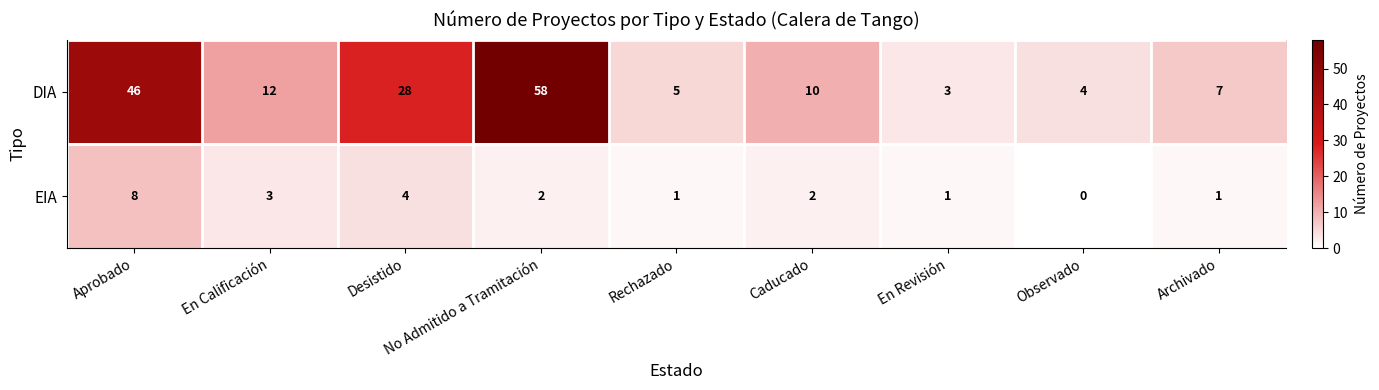

Count the number of data series in this chart.

2